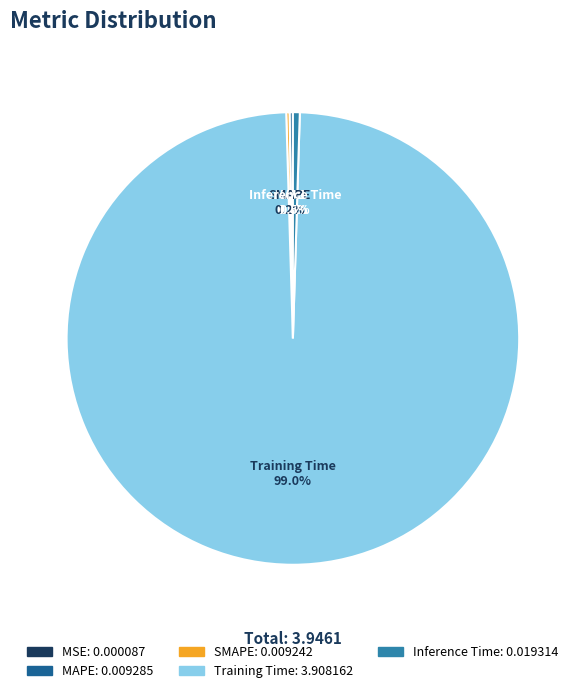

Which category accounts for the majority?

Training Time